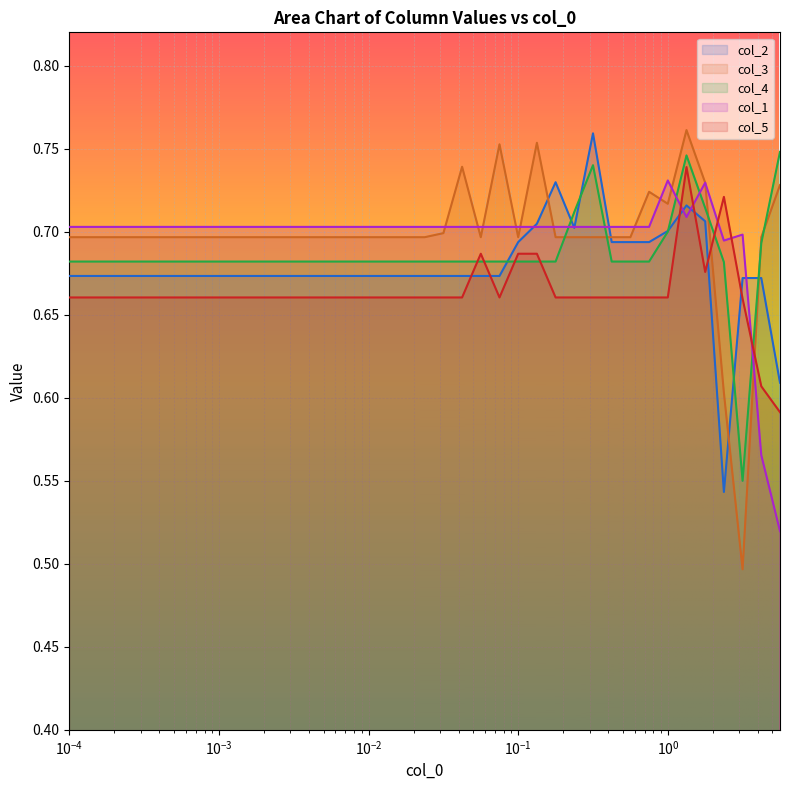

How many interior local peaks does the col_1 series have?

3